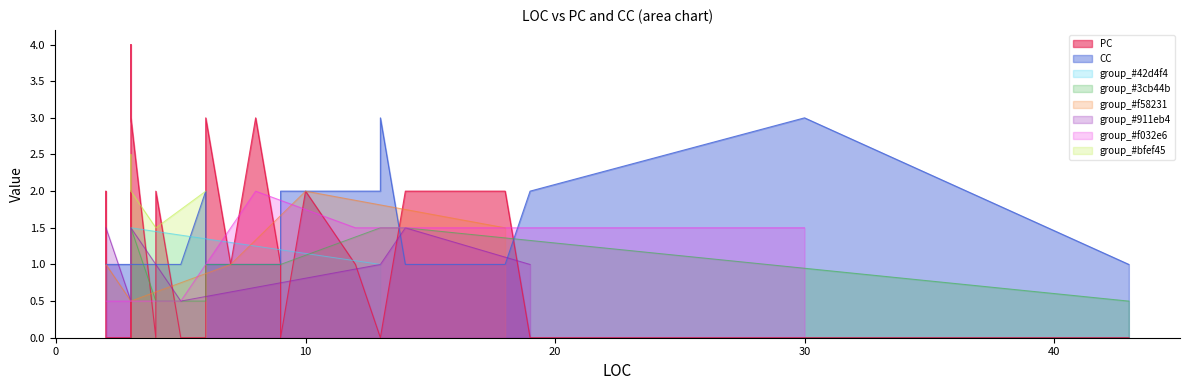

Is it true that PC equals 0 at 4?

True